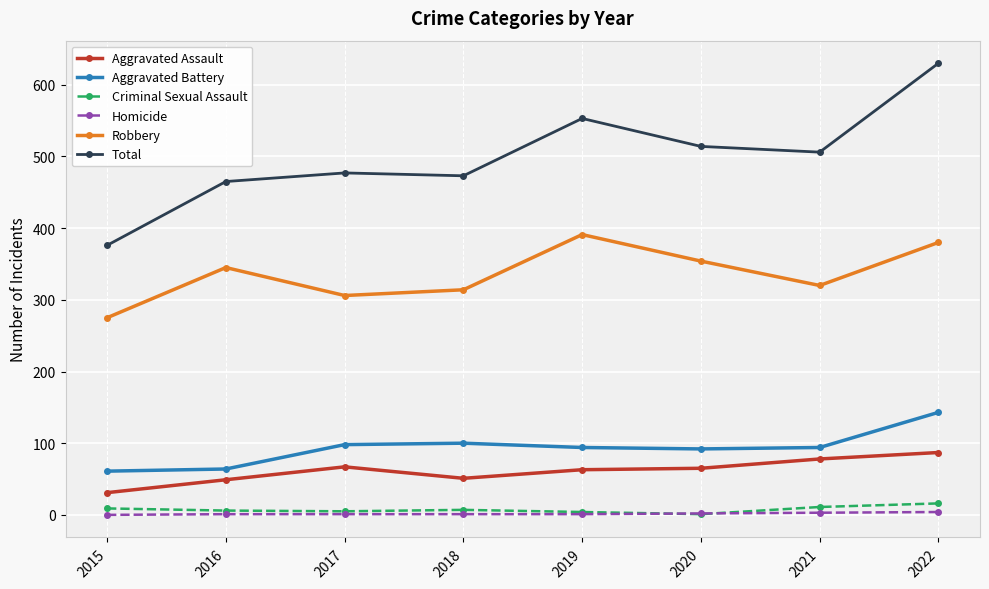

What is the maximum value for Homicide?

4